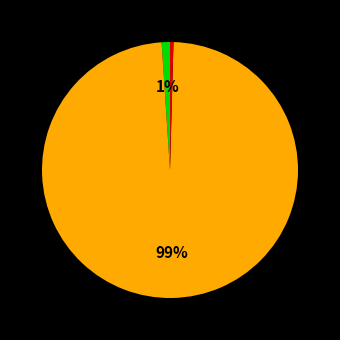

Is there a majority slice in this chart?

Yes